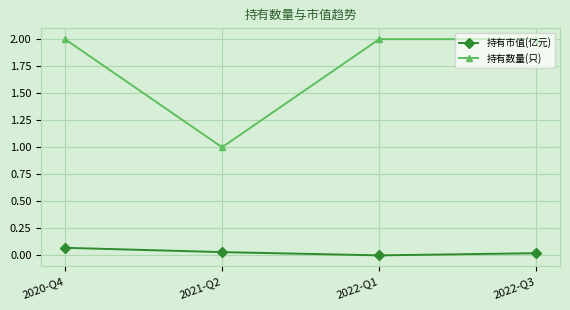

At which category is the sum across all series the highest?

2020-Q4